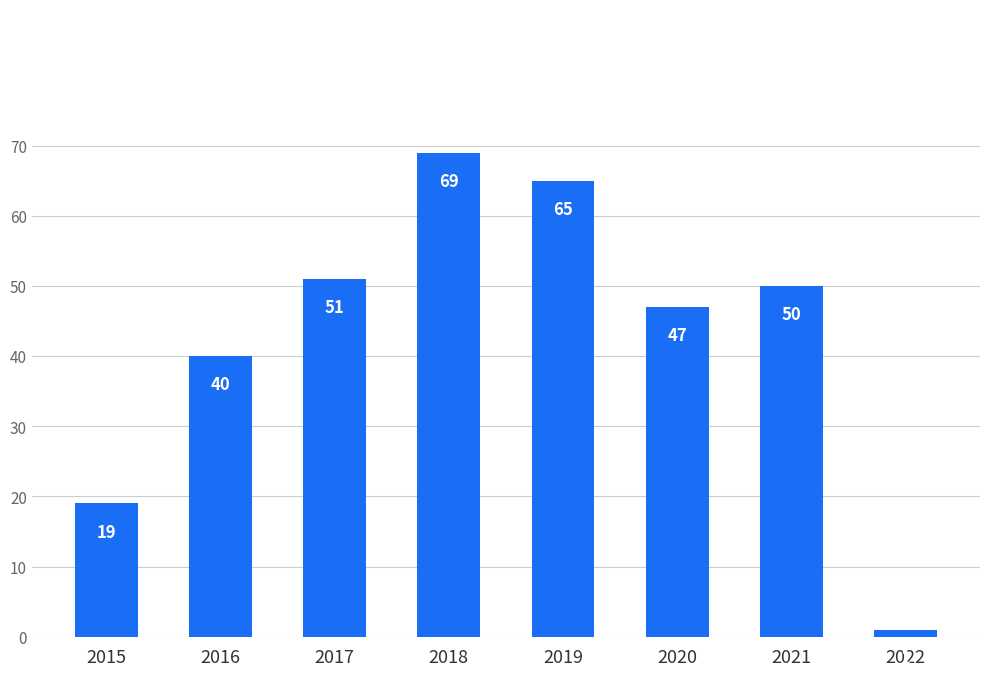

What value does the data have at 2016, to the nearest 5?

40